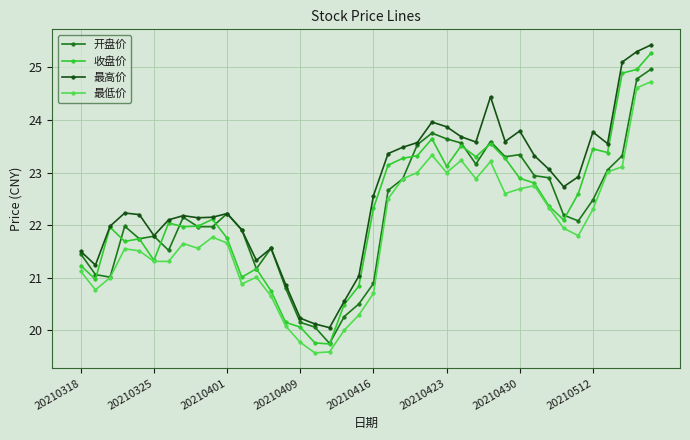

What is the value of the 最高价 point at the 22nd from the left?

23.4